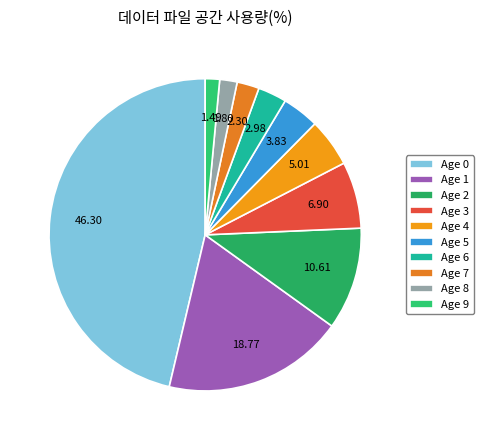

What is the smallest slice in the pie chart?

Age 9